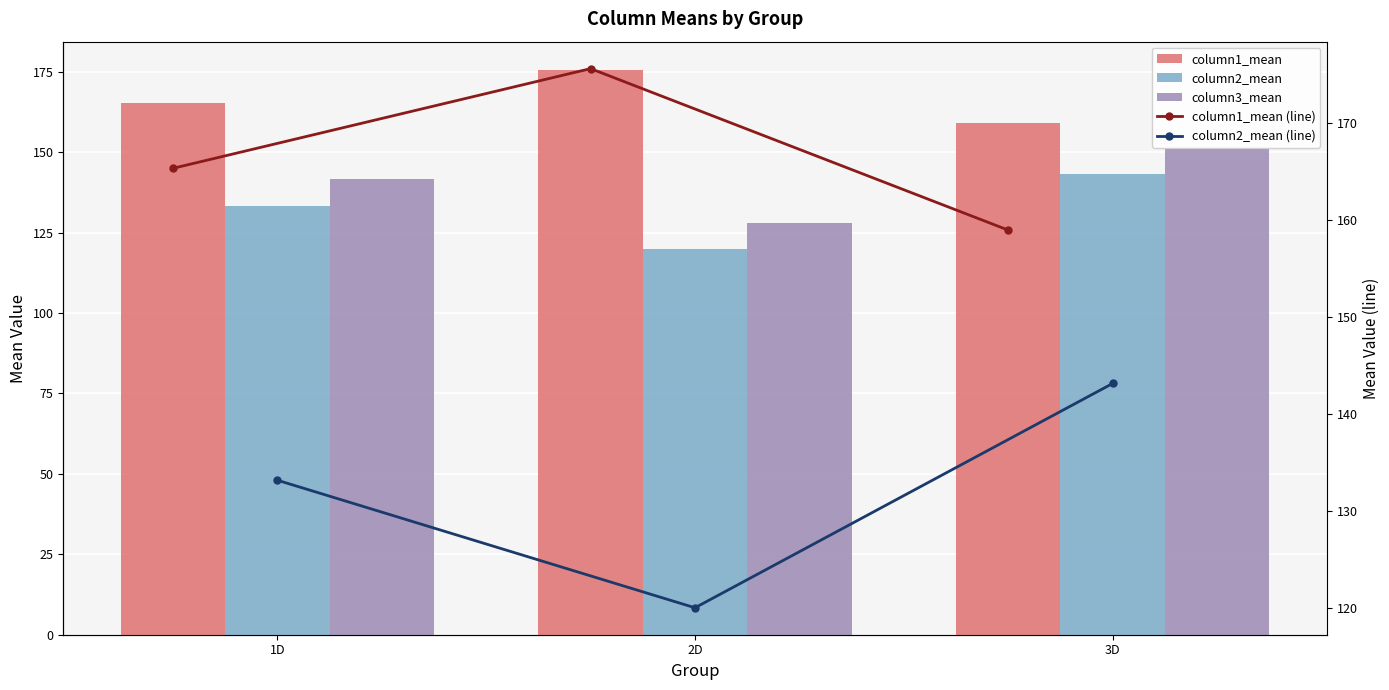

Which series has the largest total across all categories?

column1_mean